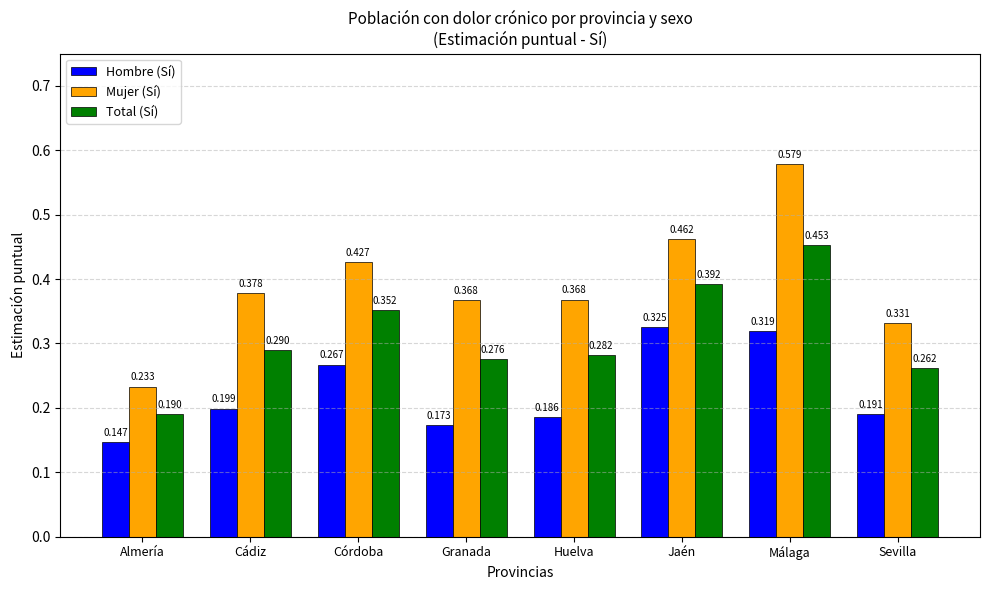

What are all the series names shown in the legend?

Hombre (Sí), Mujer (Sí), Total (Sí)